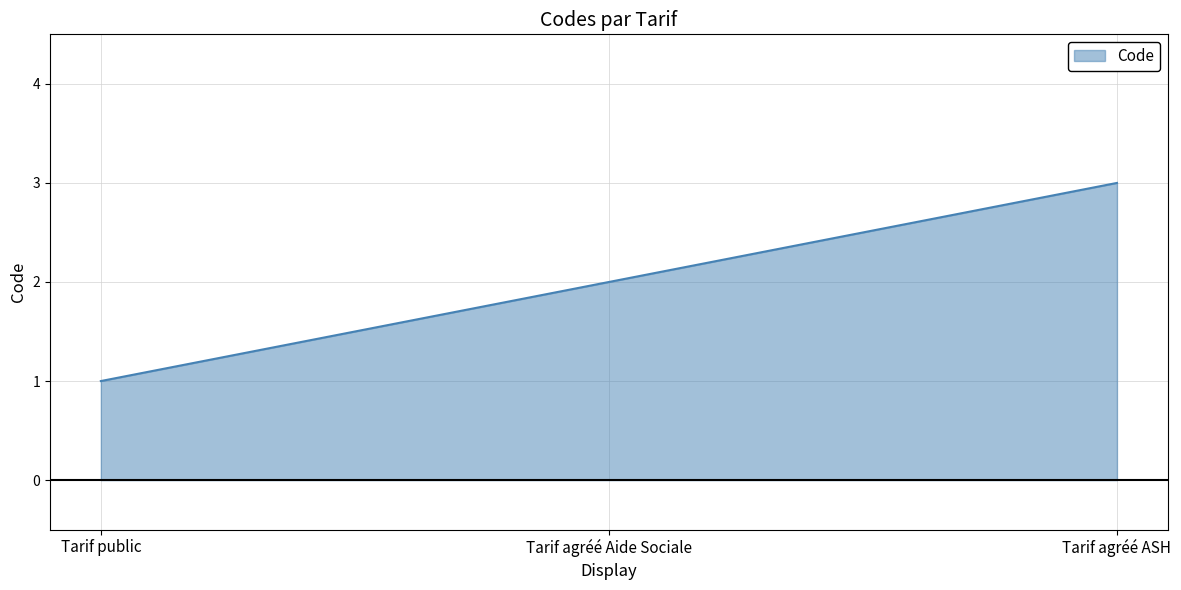

What is the change in value from Tarif agréé Aide Sociale to Tarif agréé ASH?

+1